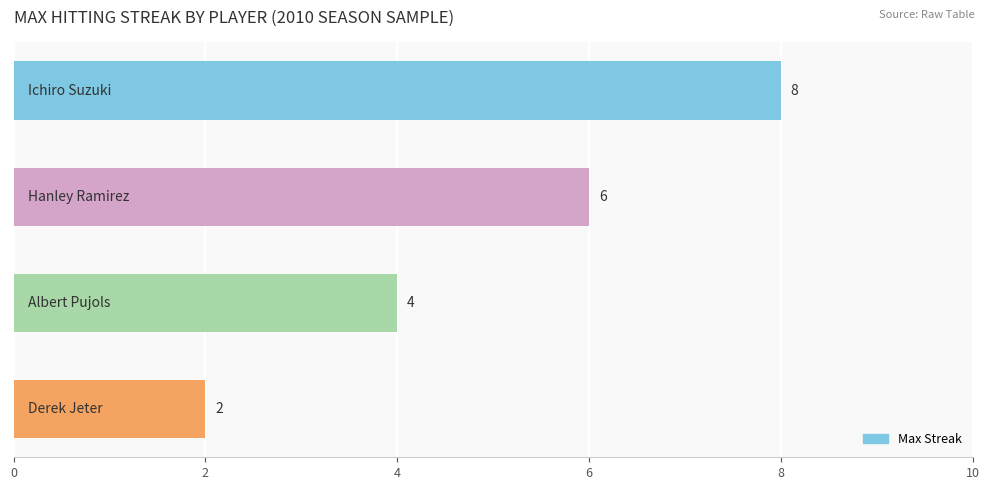

What is the minimum value shown in the chart?

2